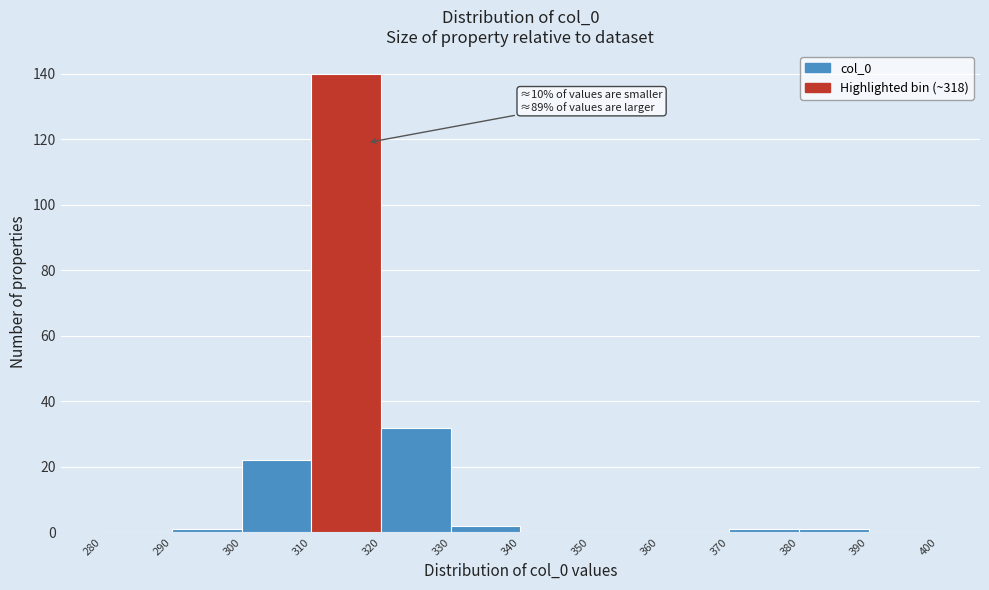

Which range on the x-axis has the tallest bar?

310 to 320